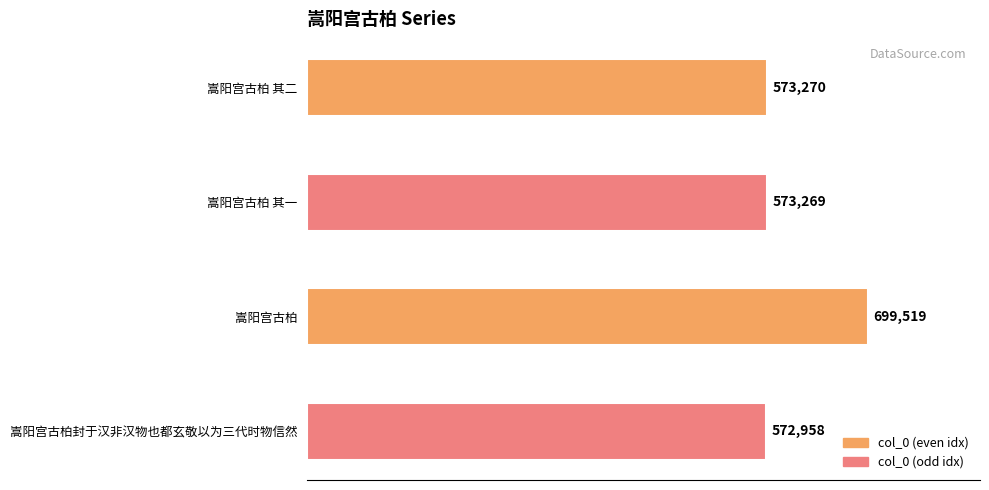

What is the greatest value displayed?

699519